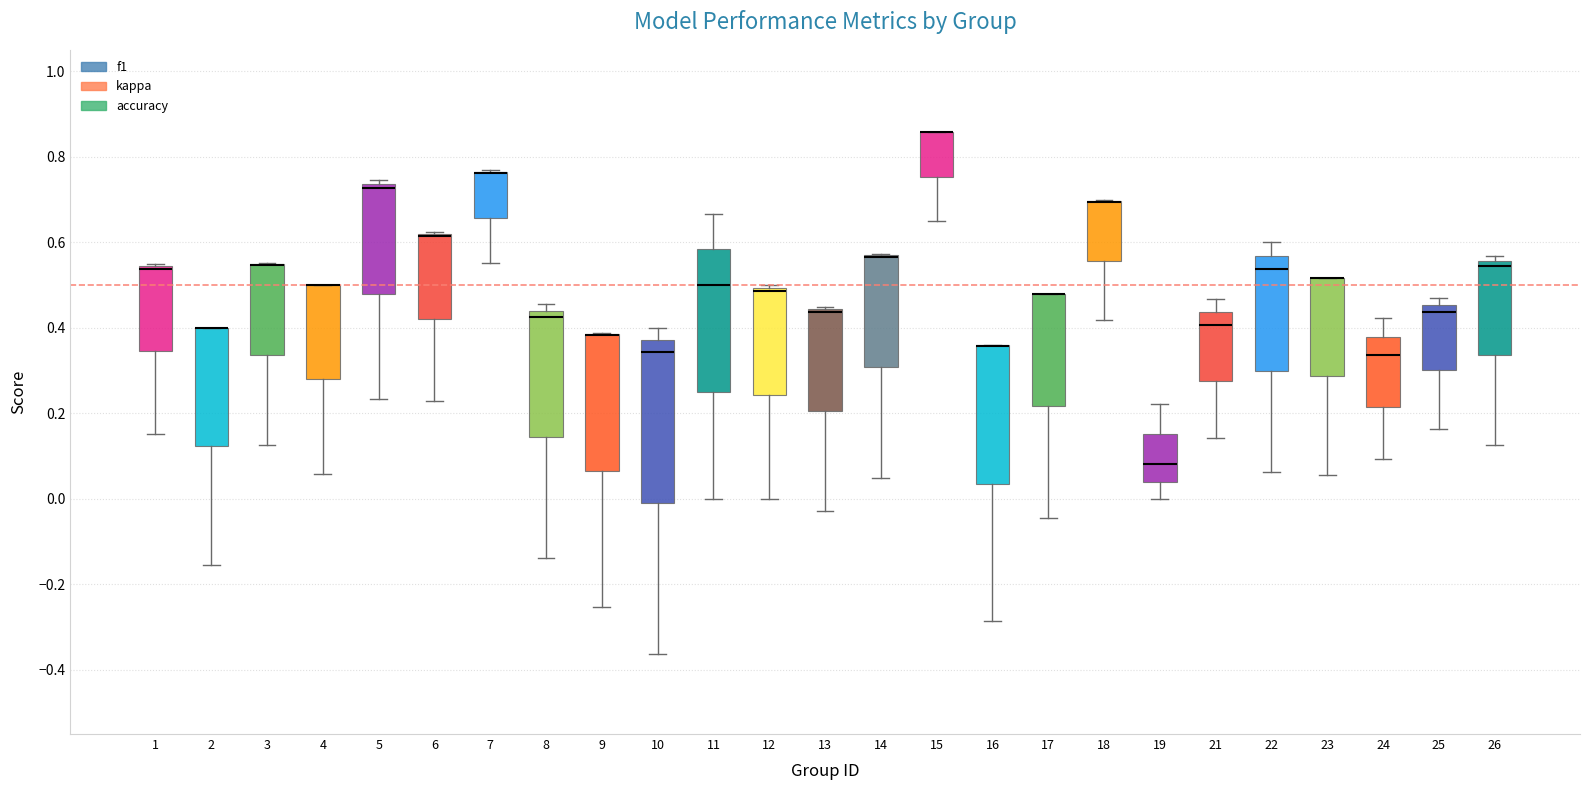

Reading left to right, transcribe this box plot: for each box, give where its median line is, the range the box spans, and where its two whiskers end, as read against the y-axis. The values are not printed on the chart, so give them approximately, as read against the axis.

1: median 0.54 (drawn on the box's upper edge), box 0.34 to 0.54, whiskers 0.16 to 0.54
2: median 0.40 (drawn on the box's upper edge), box 0.12 to 0.40, whiskers -0.16 to 0.40
3: median 0.54 (drawn on the box's upper edge), box 0.34 to 0.54, whiskers 0.12 to 0.56
4: median 0.50 (drawn on the box's upper edge), box 0.28 to 0.50, whiskers 0.06 to 0.50
5: median 0.72, box 0.48 to 0.74, whiskers 0.24 to 0.74 (just above the box's upper edge)
6: median 0.62 (drawn on the box's upper edge), box 0.42 to 0.62, whiskers 0.22 to 0.62
7: median 0.76 (drawn on the box's upper edge), box 0.66 to 0.76, whiskers 0.56 to 0.76
8: median 0.42, box 0.14 to 0.44, whiskers -0.14 to 0.46
9: median 0.38 (drawn on the box's upper edge), box 0.06 to 0.38, whiskers -0.26 to 0.38
10: median 0.34, box -0.02 to 0.38, whiskers -0.36 to 0.40
11: median 0.50, box 0.26 to 0.58, whiskers 0.00 to 0.66
12: median 0.48, box 0.24 to 0.50, whiskers 0.00 to 0.50 (just above the box's upper edge)
13: median 0.44 (drawn on the box's upper edge), box 0.20 to 0.44, whiskers -0.02 to 0.44
14: median 0.56 (drawn on the box's upper edge), box 0.30 to 0.56, whiskers 0.04 to 0.58
15: median 0.86 (drawn on the box's upper edge), box 0.76 to 0.86, whiskers 0.66 to 0.86
16: median 0.36 (drawn on the box's upper edge), box 0.04 to 0.36, whiskers -0.28 to 0.36
17: median 0.48 (drawn on the box's upper edge), box 0.22 to 0.48, whiskers -0.04 to 0.48
18: median 0.70 (drawn on the box's upper edge), box 0.56 to 0.70, whiskers 0.42 to 0.70
19: median 0.08, box 0.04 to 0.16, whiskers 0.00 to 0.22
21: median 0.40, box 0.28 to 0.44, whiskers 0.14 to 0.46
22: median 0.54, box 0.30 to 0.56, whiskers 0.06 to 0.60
23: median 0.52 (drawn on the box's upper edge), box 0.28 to 0.52, whiskers 0.06 to 0.52
24: median 0.34, box 0.22 to 0.38, whiskers 0.10 to 0.42
25: median 0.44, box 0.30 to 0.46, whiskers 0.16 to 0.48
26: median 0.54, box 0.34 to 0.56, whiskers 0.12 to 0.56 (just above the box's upper edge)